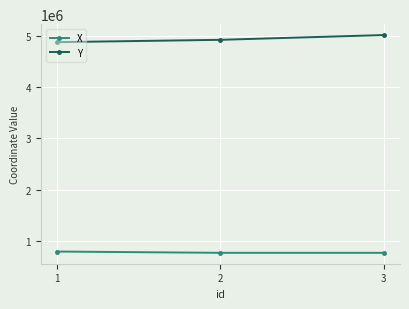

At which label does Y reach its minimum?

1